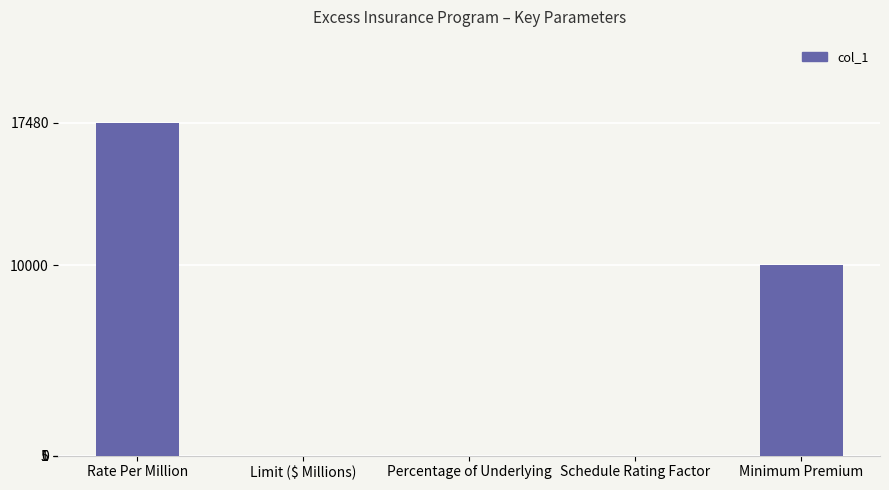

At which category does the chart reach its peak across all series?

Rate Per Million